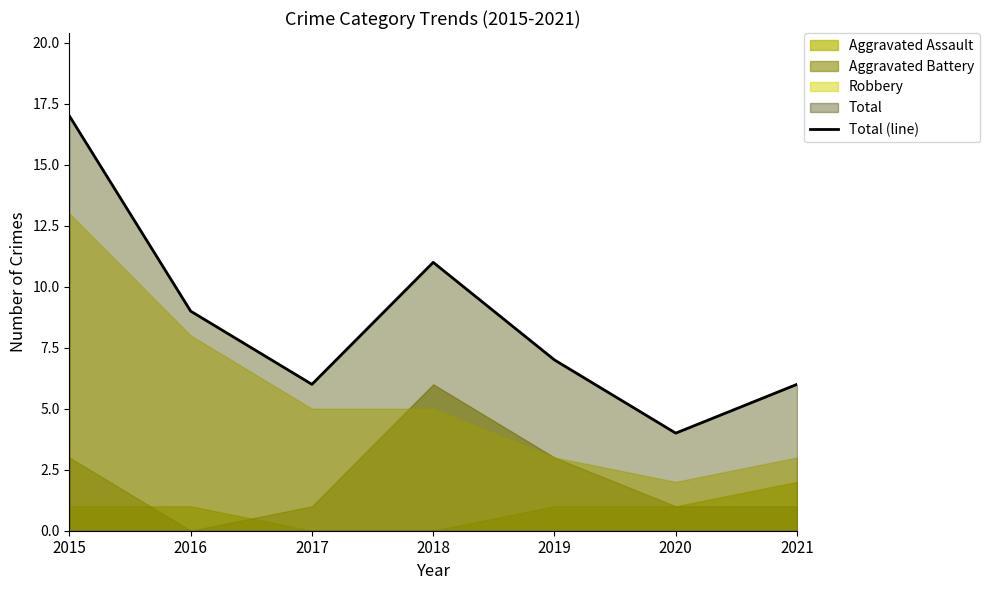

What is the sum of the values at 2018 and 2019?

18